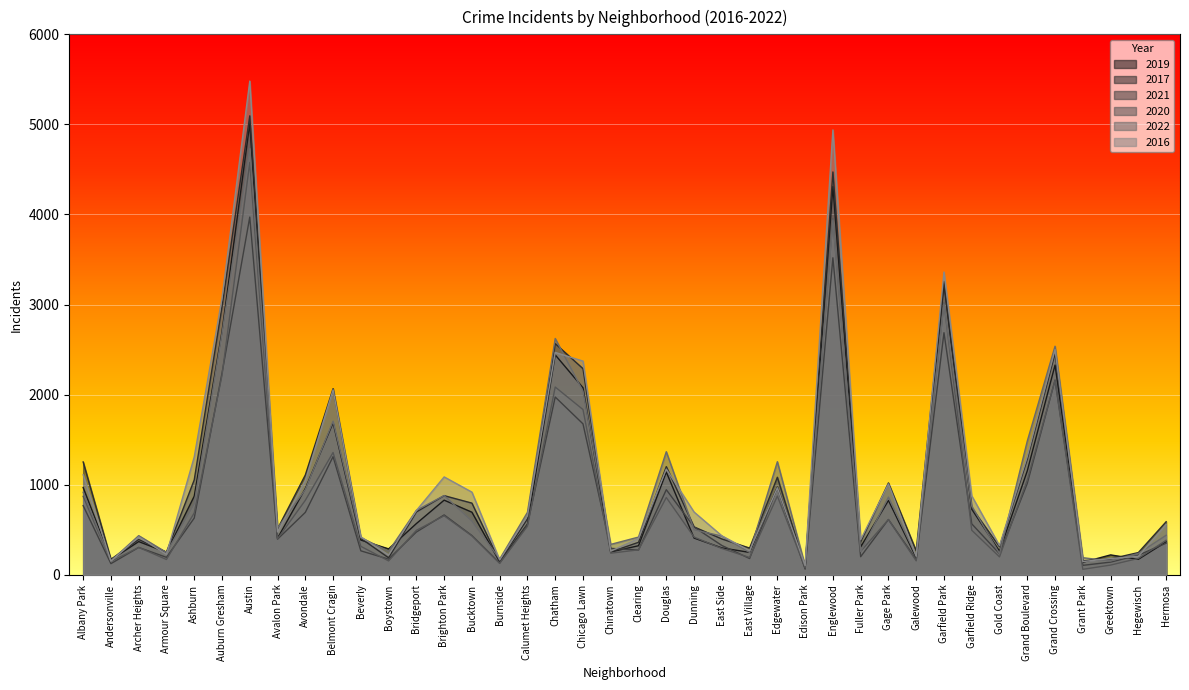

In 2020, how many points are higher than both neighbors (excluding endpoints)?

11